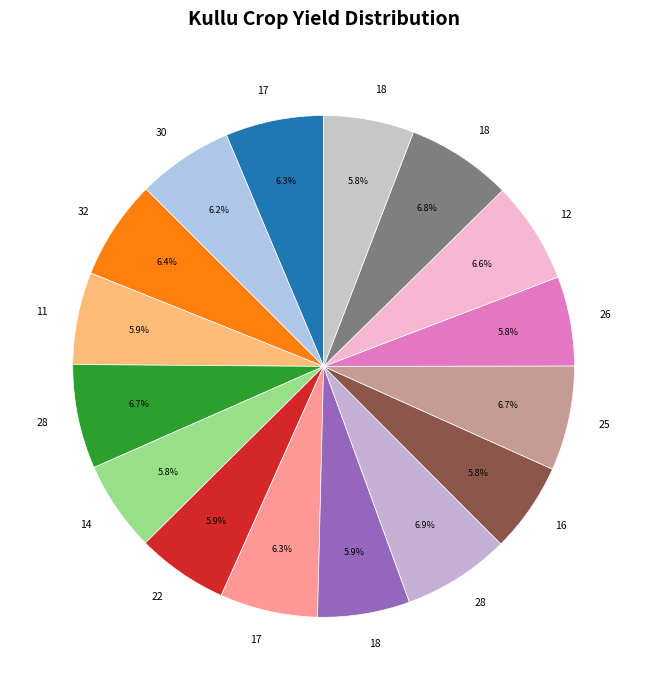

How many segments does this pie chart have?

16